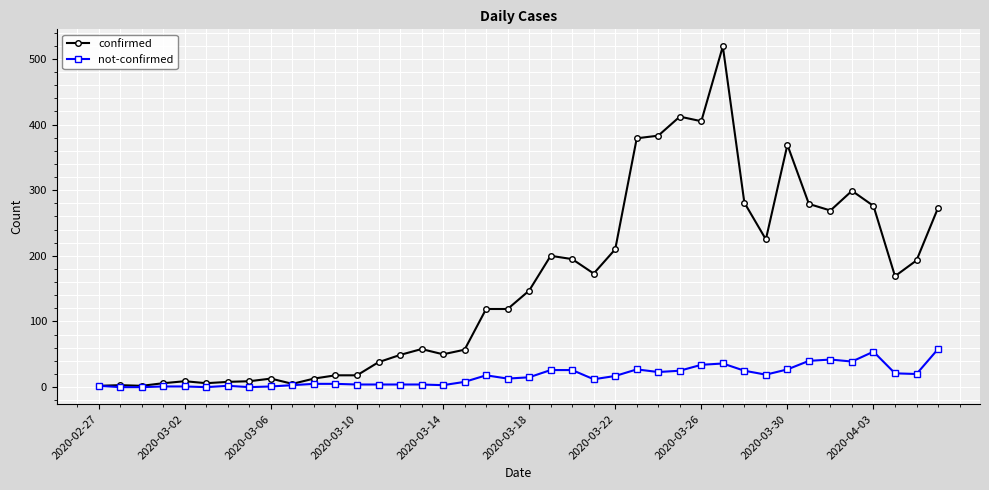

What is the greatest value displayed?

519